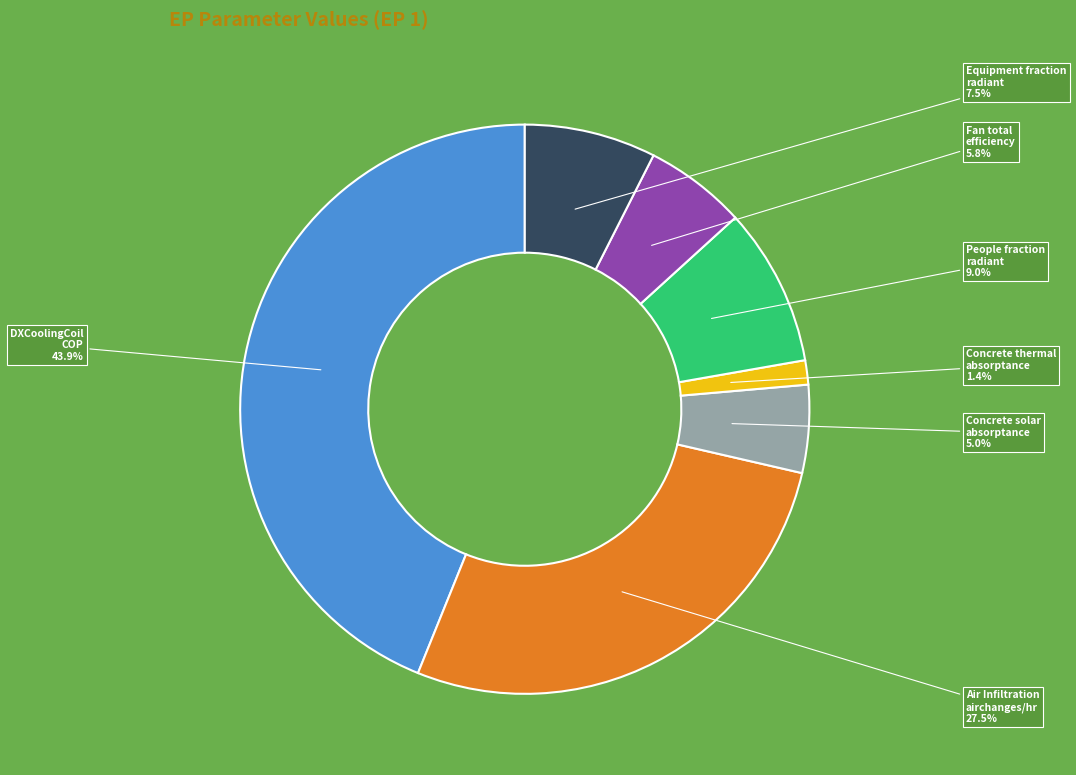

Does any single category account for the majority?

No